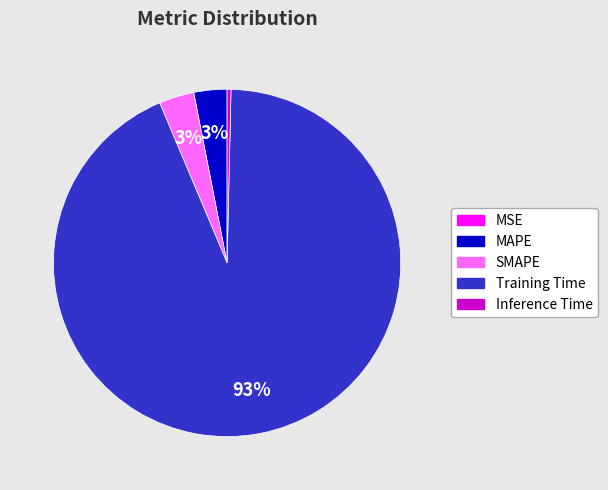

Combined, do Training Time and MAPE account for over 50%?

Yes